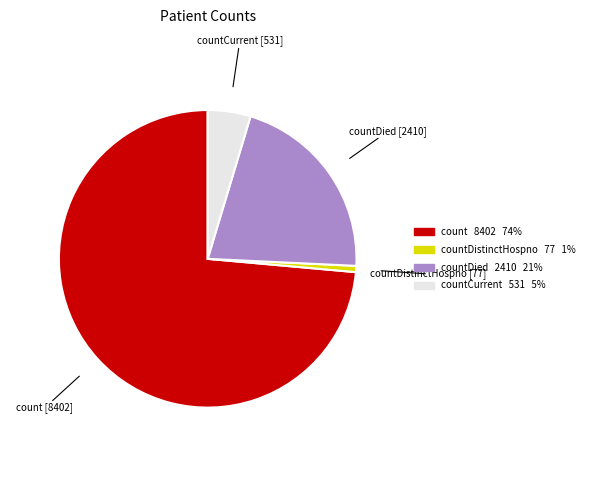

Is there a majority slice in this chart?

Yes